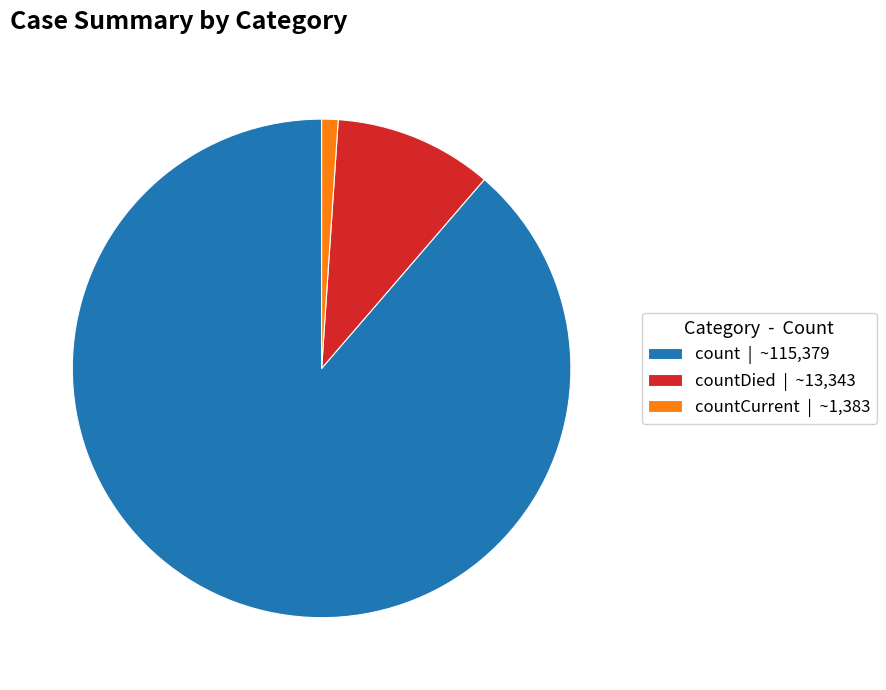

What is the majority slice?

count | ~115,379